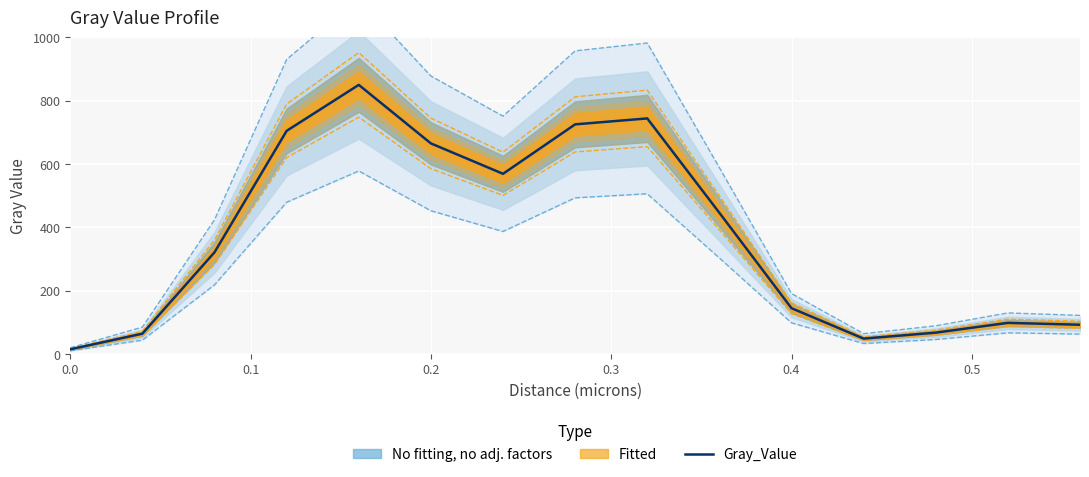

Reading left to right, list all the values displayed in this chart.

14.8	64.1	321.0	704.2	849.4	664.7	568.7	724.8	743.5	445.6	144.5	48.5	67.3	98.2	92.3